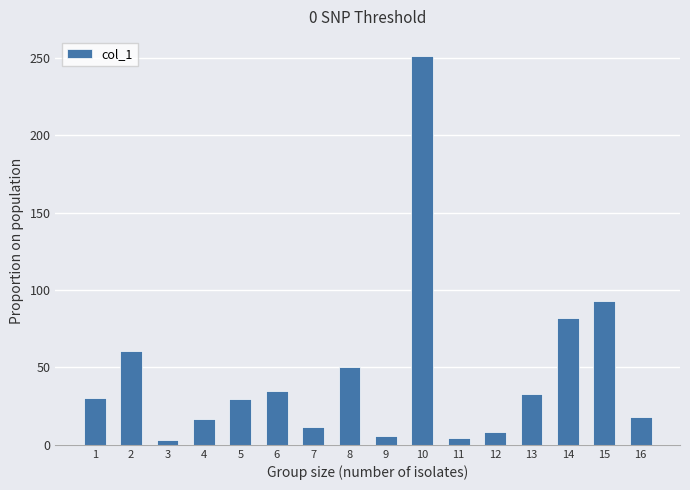

What is the value of the 4th bar from the left?

16.5